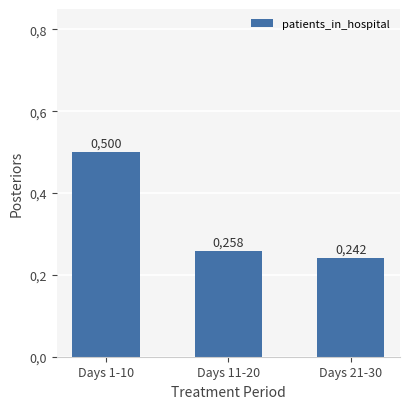

What is the minimum value shown in the chart?

0.2